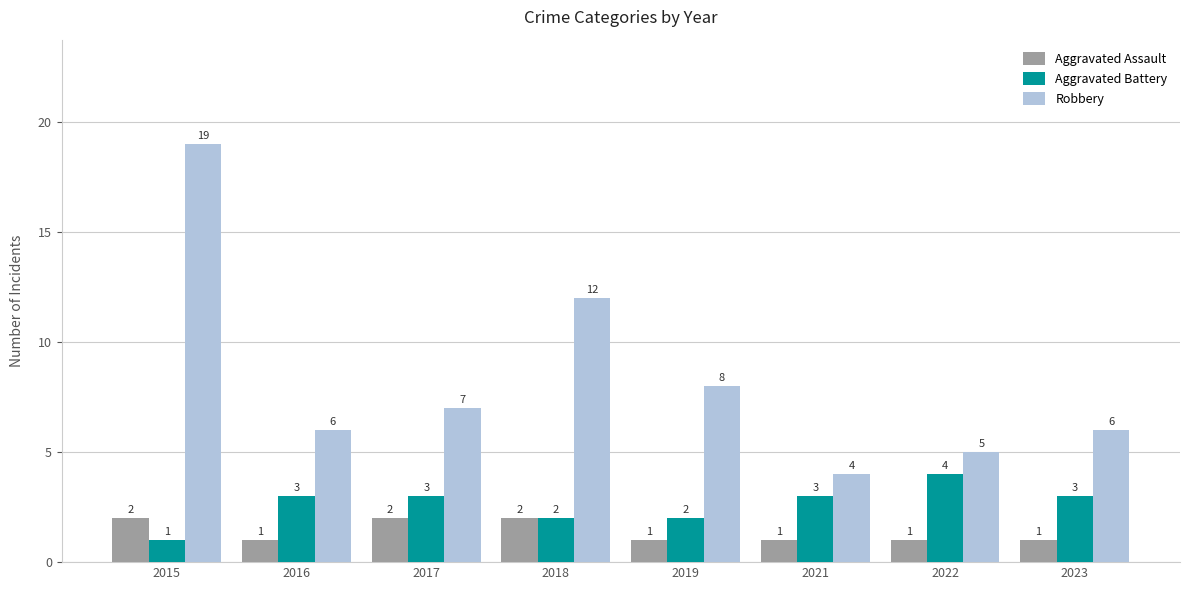

What is the value of the Aggravated Battery bar at the 1st from the left?

1